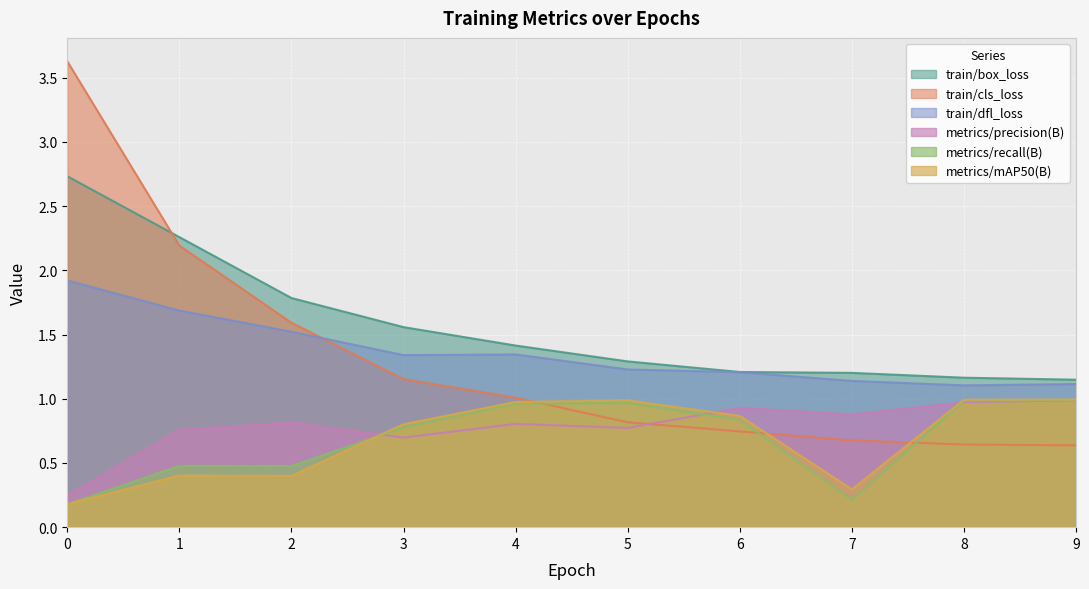

The value of train/box_loss at 5 is 1.3. True or false?

True